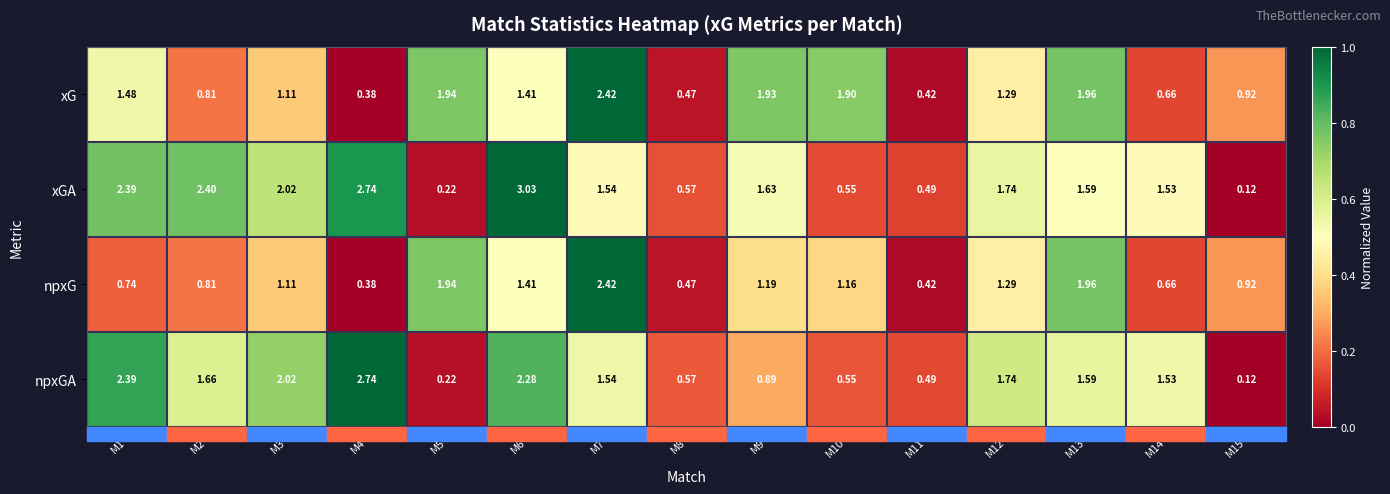

What is the total value across all series at M5?

4.3